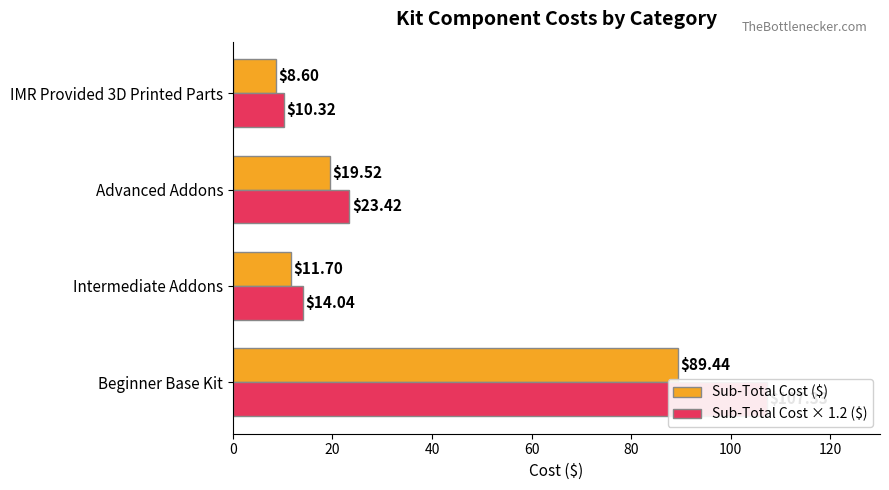

How many series are shown in this chart?

2